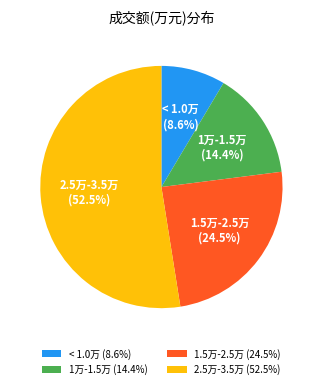

Which has a higher value, < 1.0万 or 1.5万-2.5万?

1.5万-2.5万